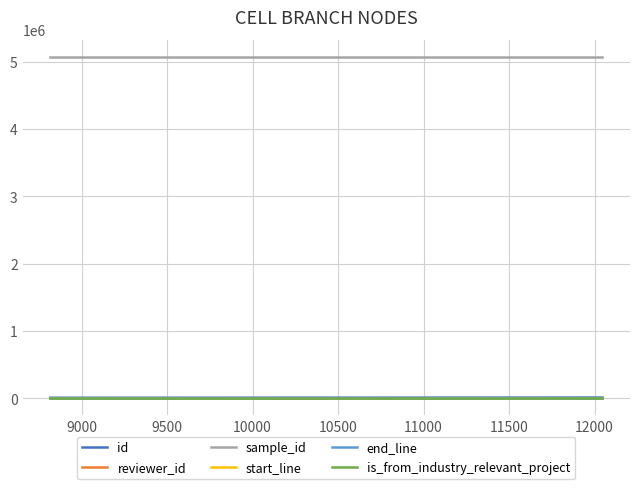

Which series has the largest total across all categories?

sample_id